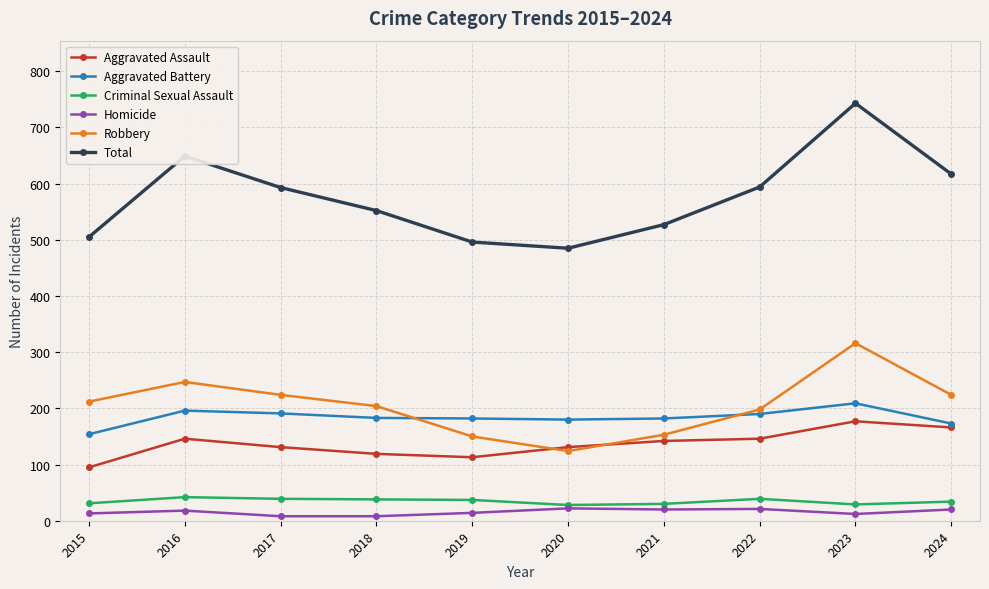

Between 2016 and 2023, which series saw the biggest shift?

Total